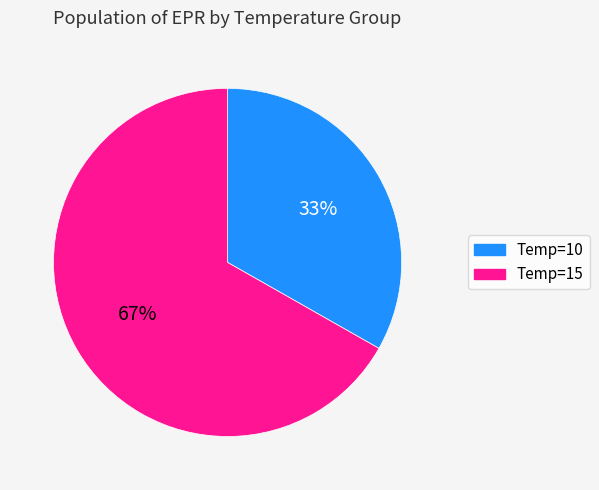

To the nearest percent, what is the difference between the largest and smallest slice percentages?

34%